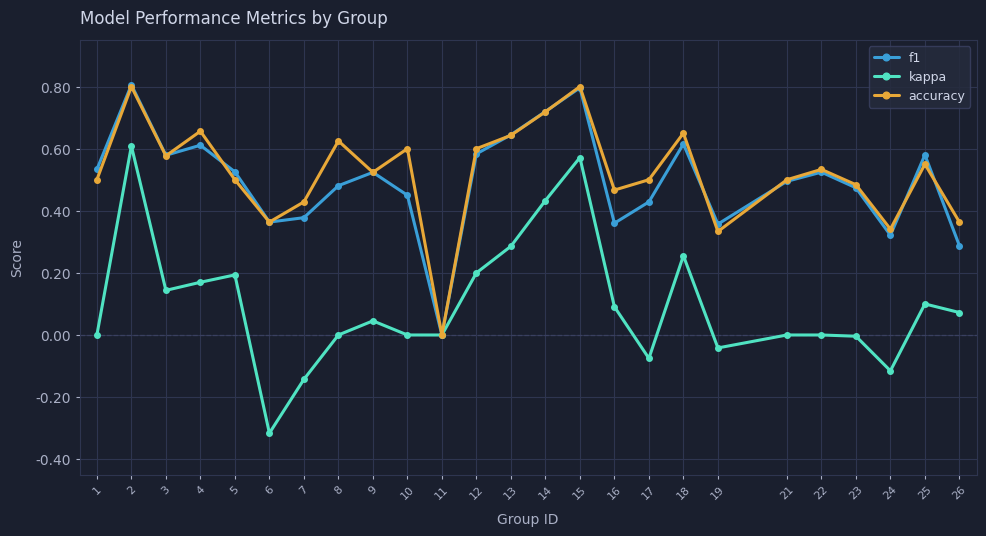

What are all the series names shown in the legend?

f1, kappa, accuracy